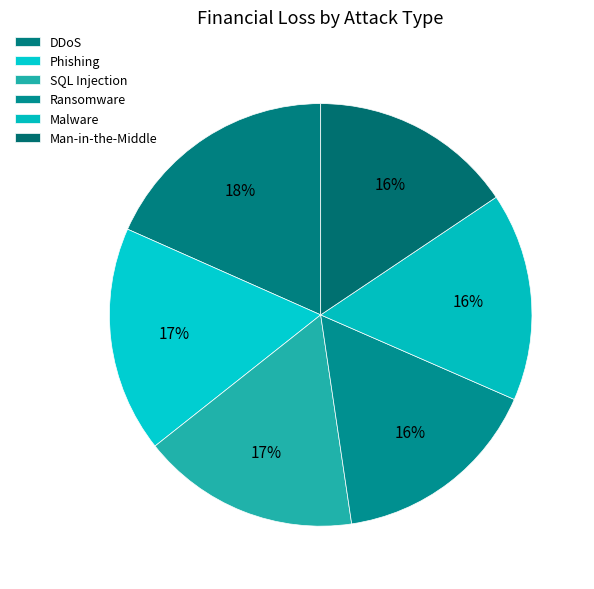

What is the change in value from Ransomware to Man-in-the-Middle?

-69724